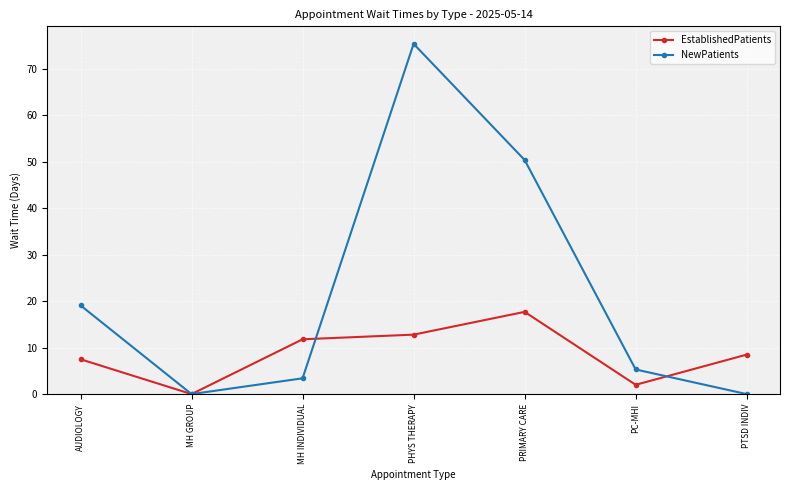

How many lines are shown in the chart?

2